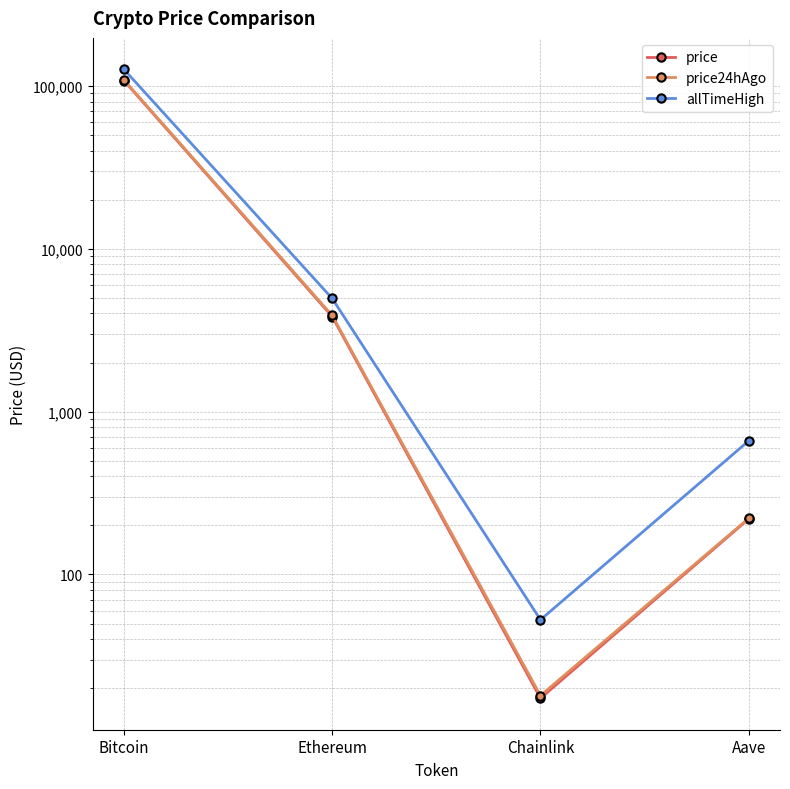

True or false: allTimeHigh and price24hAgo cross at least once.

False